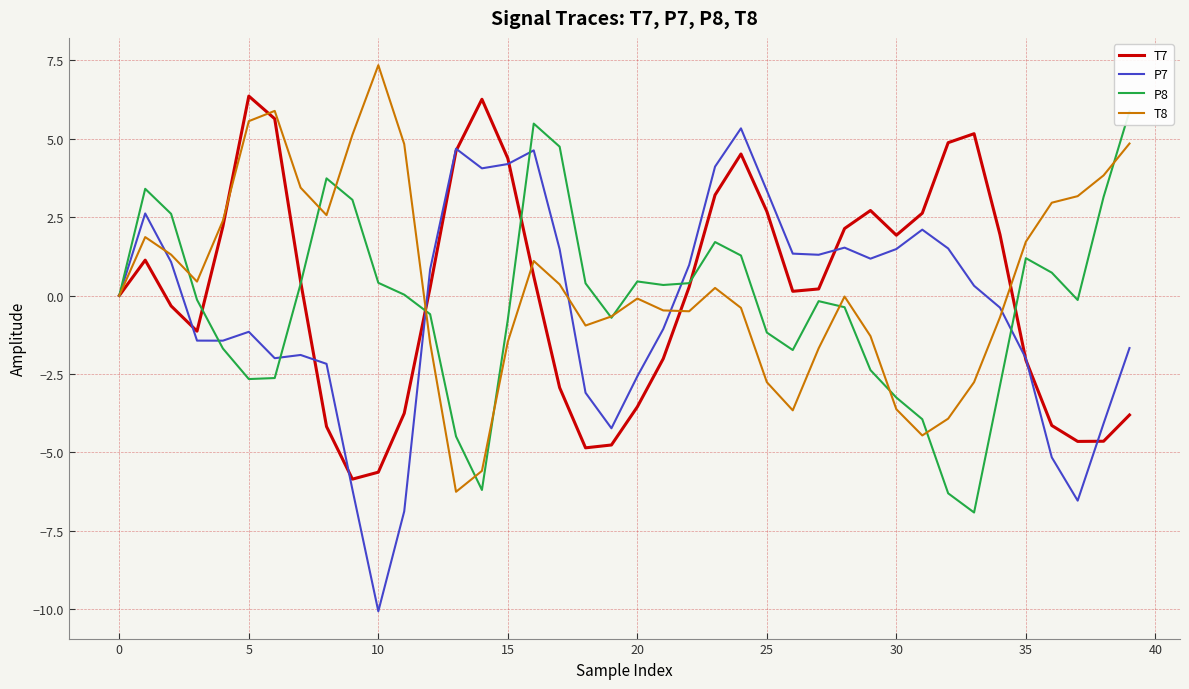

Reading left to right, what are all the values shown in this chart?

T7: 0.0	1.1	-0.3	-1.1	2.2	6.4	5.6	0.4	-4.2	-5.8	-5.6	-3.8	0.3	4.6	6.3	4.4	0.6	-2.9	-4.9	-4.8	-3.5	-2.0	0.3	3.2	4.5	2.7	0.1	0.2	2.1	2.7	1.9	2.6	4.9	5.2	1.9	-2.1	-4.1	-4.6	-4.6	-3.8
P7: -0.0	2.6	1.1	-1.4	-1.4	-1.2	-2.0	-1.9	-2.2	-6.2	-10.1	-6.9	0.8	4.7	4.1	4.2	4.6	1.5	-3.1	-4.2	-2.6	-1.1	1.0	4.1	5.3	3.3	1.3	1.3	1.5	1.2	1.5	2.1	1.5	0.3	-0.4	-2.0	-5.2	-6.5	-4.1	-1.7
P8: -0.0	3.4	2.6	-0.1	-1.7	-2.7	-2.6	0.4	3.7	3.1	0.4	0.0	-0.6	-4.5	-6.2	-0.8	5.5	4.7	0.4	-0.7	0.5	0.3	0.4	1.7	1.3	-1.2	-1.7	-0.2	-0.4	-2.4	-3.3	-3.9	-6.3	-6.9	-2.9	1.2	0.7	-0.1	3.1	5.9
T8: 0.0	1.9	1.3	0.4	2.4	5.6	5.9	3.4	2.6	5.1	7.3	4.8	-1.5	-6.3	-5.6	-1.5	1.1	0.4	-1.0	-0.7	-0.1	-0.5	-0.5	0.2	-0.4	-2.8	-3.7	-1.7	-0.0	-1.3	-3.6	-4.5	-3.9	-2.8	-0.7	1.7	3.0	3.2	3.8	4.8